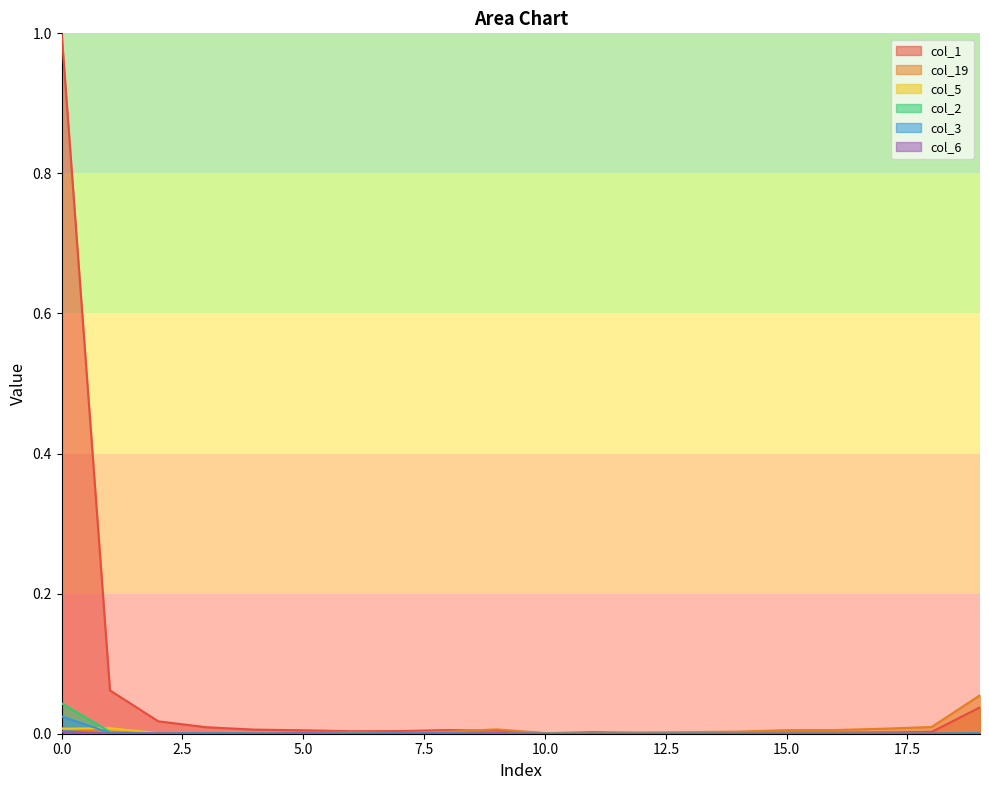

Reading left to right, transcribe all the data shown in this chart.

col_1: 1.0	0.1	0.0	0.0	0.0	0.0	0.0	0.0	0.0	0.0	0.0	0.0	0.0	0.0	0.0	0.0	0.0	0.0	0.0	0.0
col_19: 0.0	0.0	0.0	0.0	0.0	0.0	0.0	0.0	0.0	0.0	0.0	0.0	0.0	0.0	0.0	0.0	0.0	0.0	0.0	0.1
col_5: 0.0	0.0	0.0	0.0	0.0	0.0	0.0	0.0	0.0	0.0	0.0	0.0	0.0	0.0	0.0	0.0	0.0	0.0	0.0	0.0
col_2: 0.0	0.0	0.0	0.0	0.0	0.0	0.0	0.0	0.0	0.0	0.0	0.0	0.0	0.0	0.0	0.0	0.0	0.0	0.0	0.0
col_3: 0.0	0.0	0.0	0.0	0.0	0.0	0.0	0.0	0.0	0.0	0.0	0.0	0.0	0.0	0.0	0.0	0.0	0.0	0.0	0.0
col_6: 0.0	0.0	0.0	0.0	0.0	0.0	0.0	0.0	0.0	0.0	0.0	0.0	0.0	0.0	0.0	0.0	0.0	0.0	0.0	0.0